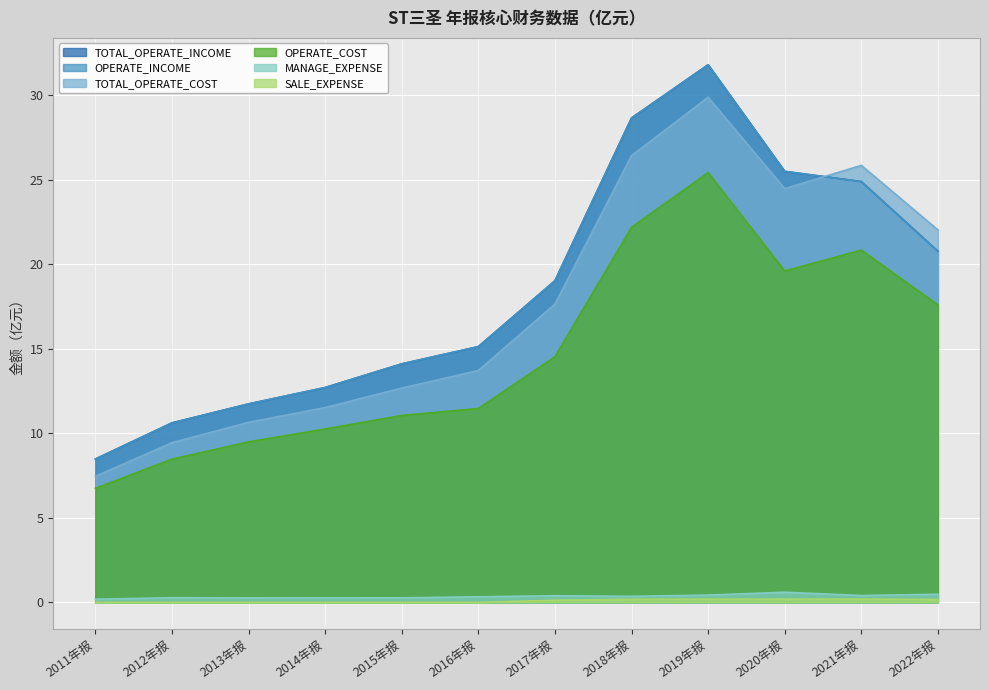

Which series has the largest total across all categories?

TOTAL_OPERATE_INCOME